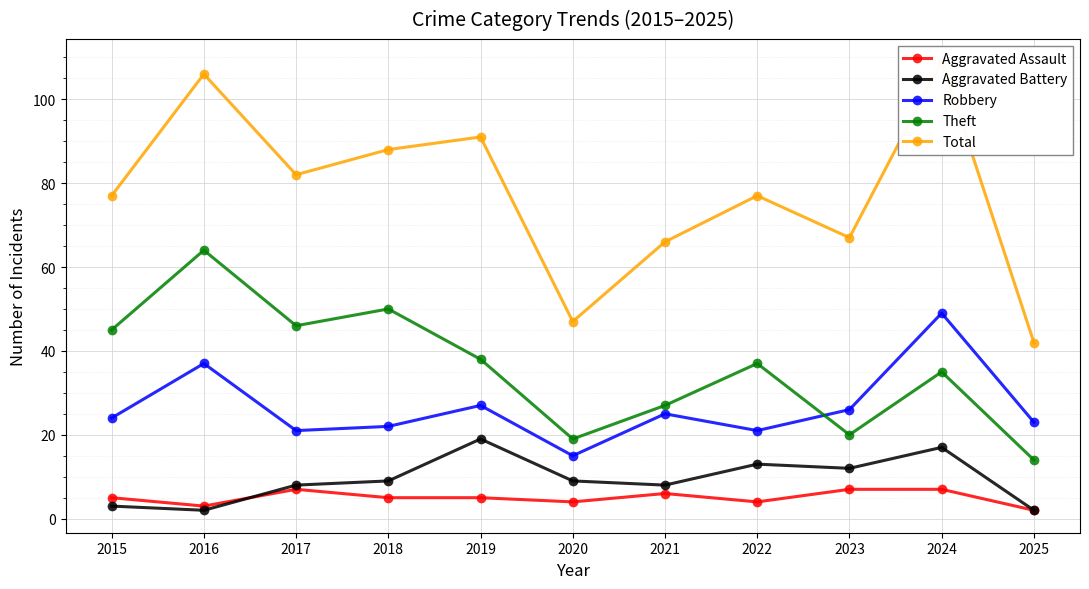

Rank the series by their maximum value, from highest to lowest.

Total, Theft, Robbery, Aggravated Battery, Aggravated Assault